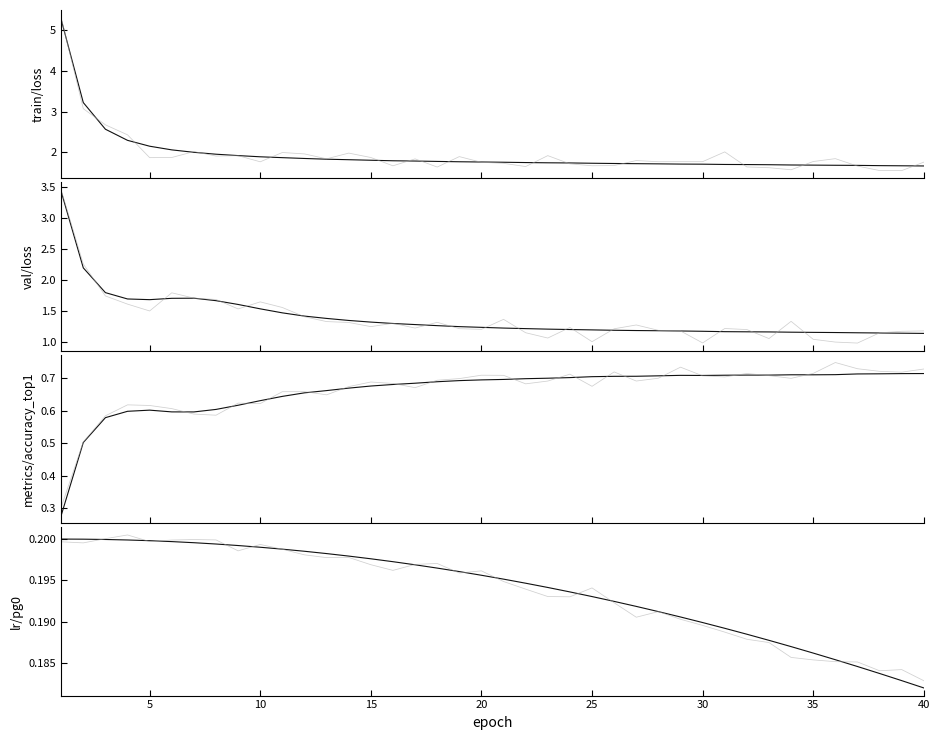

The train/loss series shows 1.0 at 31. True or false?

False